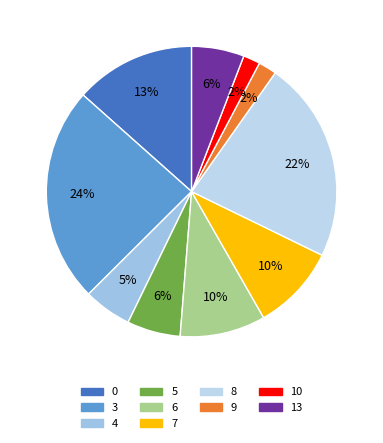

How many slices are in this pie chart?

10